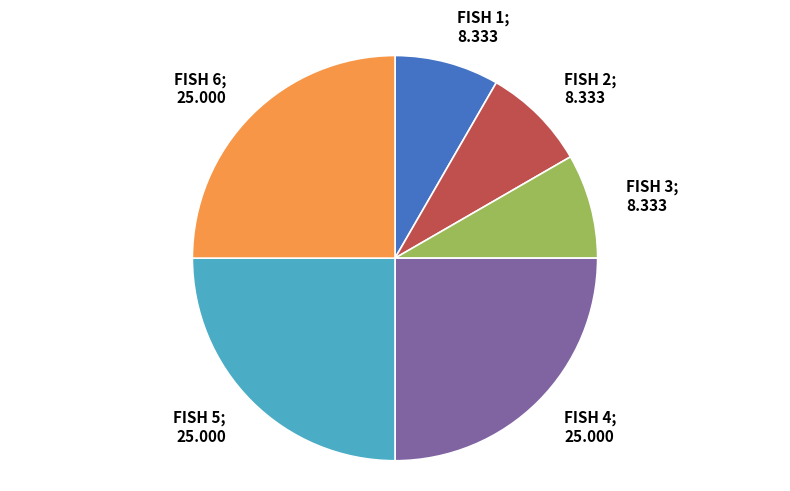

How many slices are in this pie chart?

6